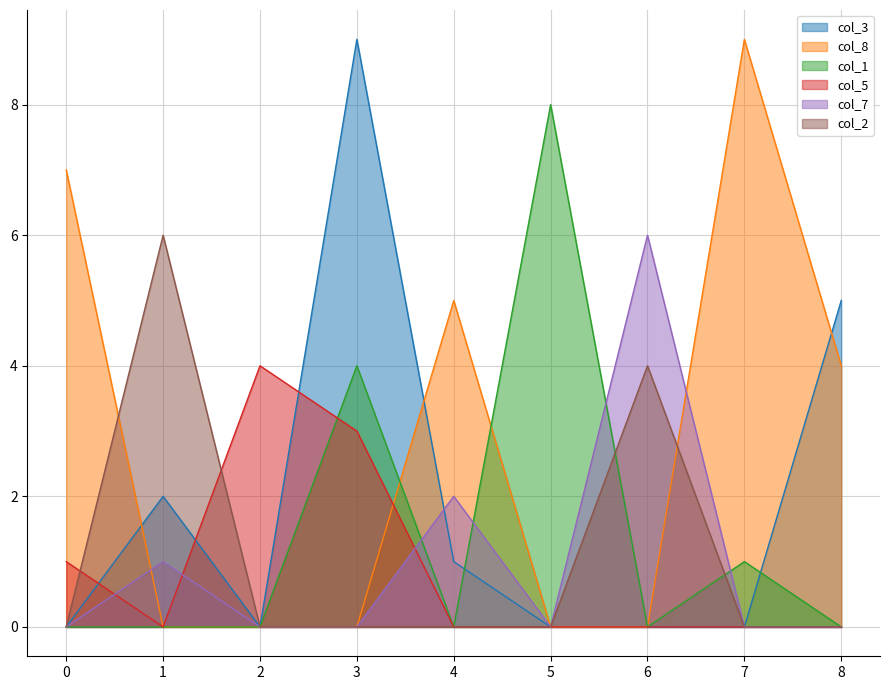

How many positive values does the col_8 series have?

4